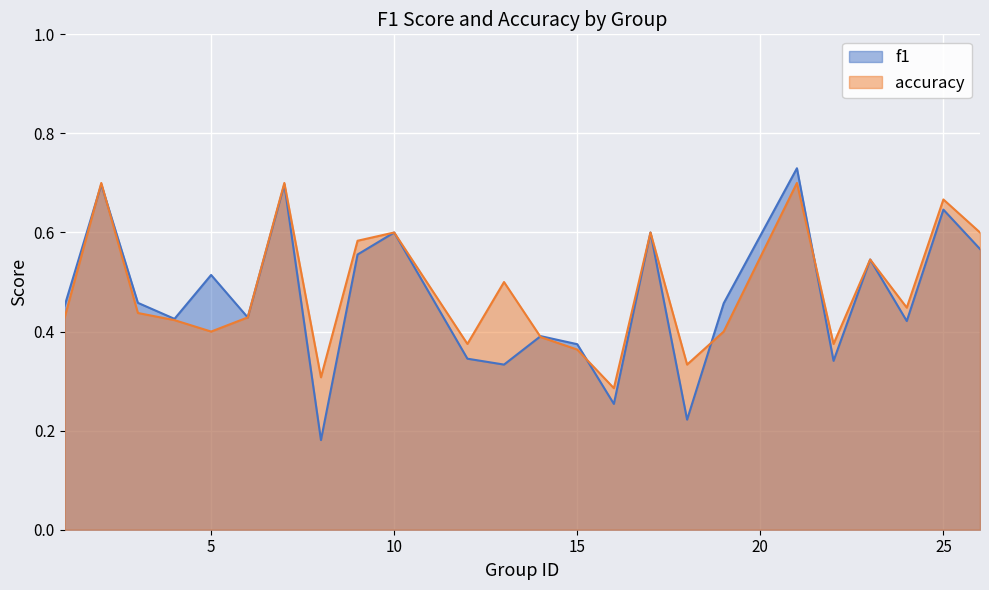

Which series changed the most between 5 and 21?

accuracy